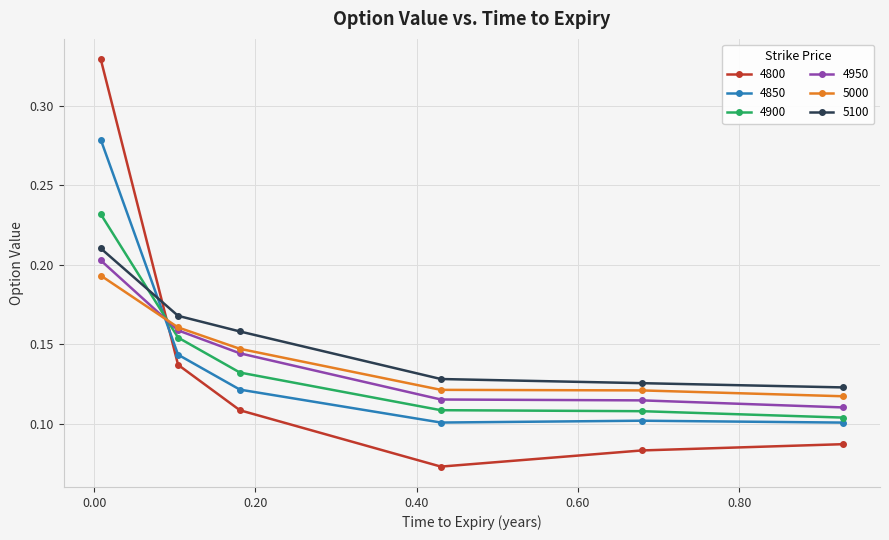

Which series ends up on top after the final intersection of 4850 and 5100?

5100